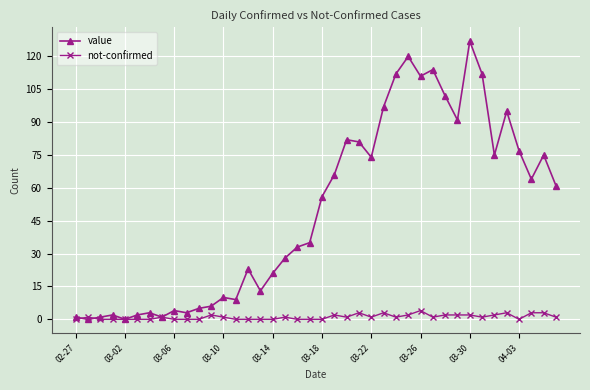

Which series has the widest spread of values?

value